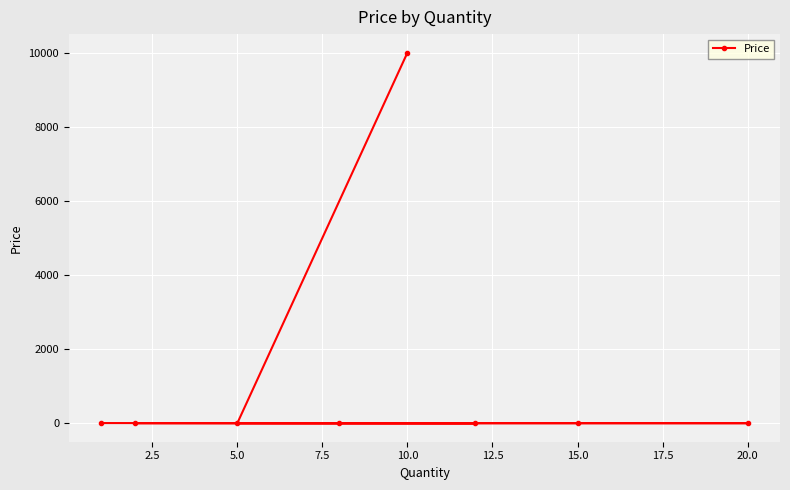

Is it true that the value at 15.0 is 0.1?

False